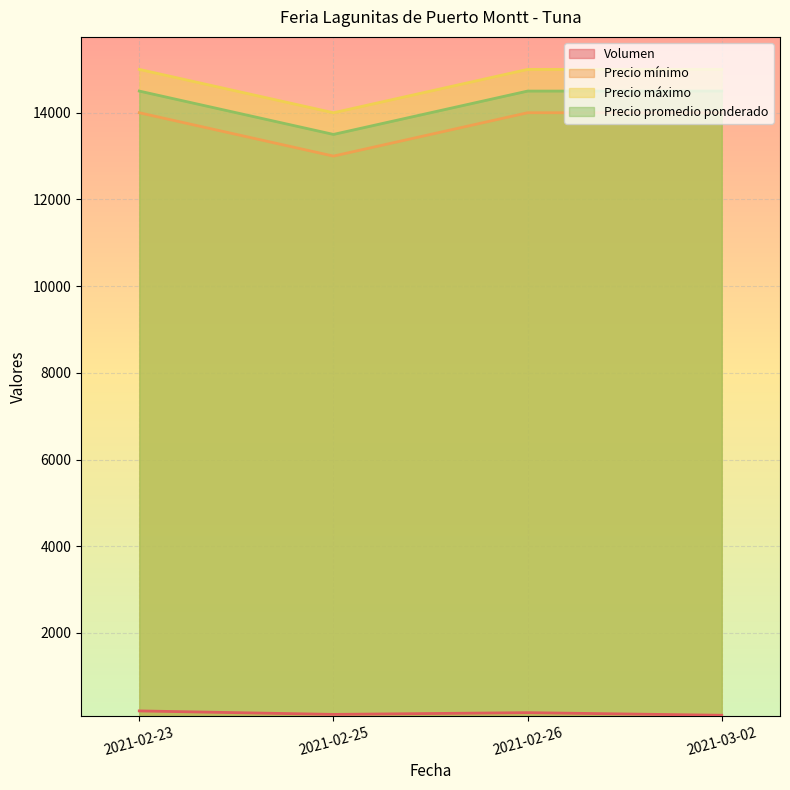

Is it true that Precio mínimo equals 14000 at 2021-02-23?

True